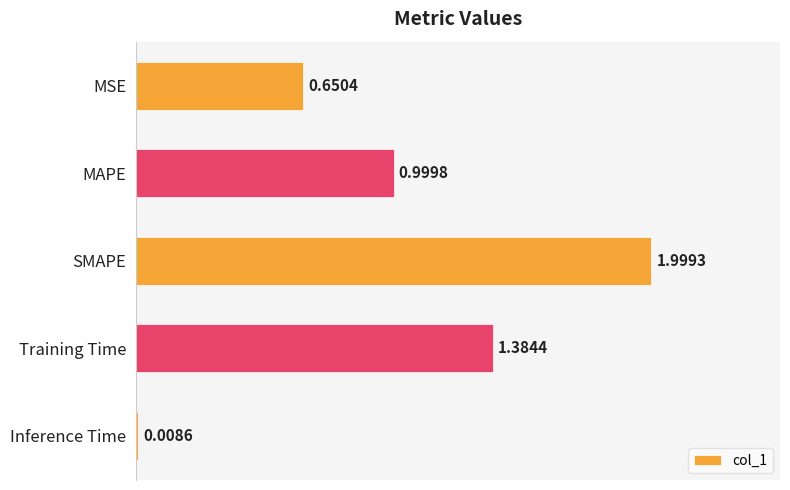

Are the bars grouped side by side (vs. stacked)?

No